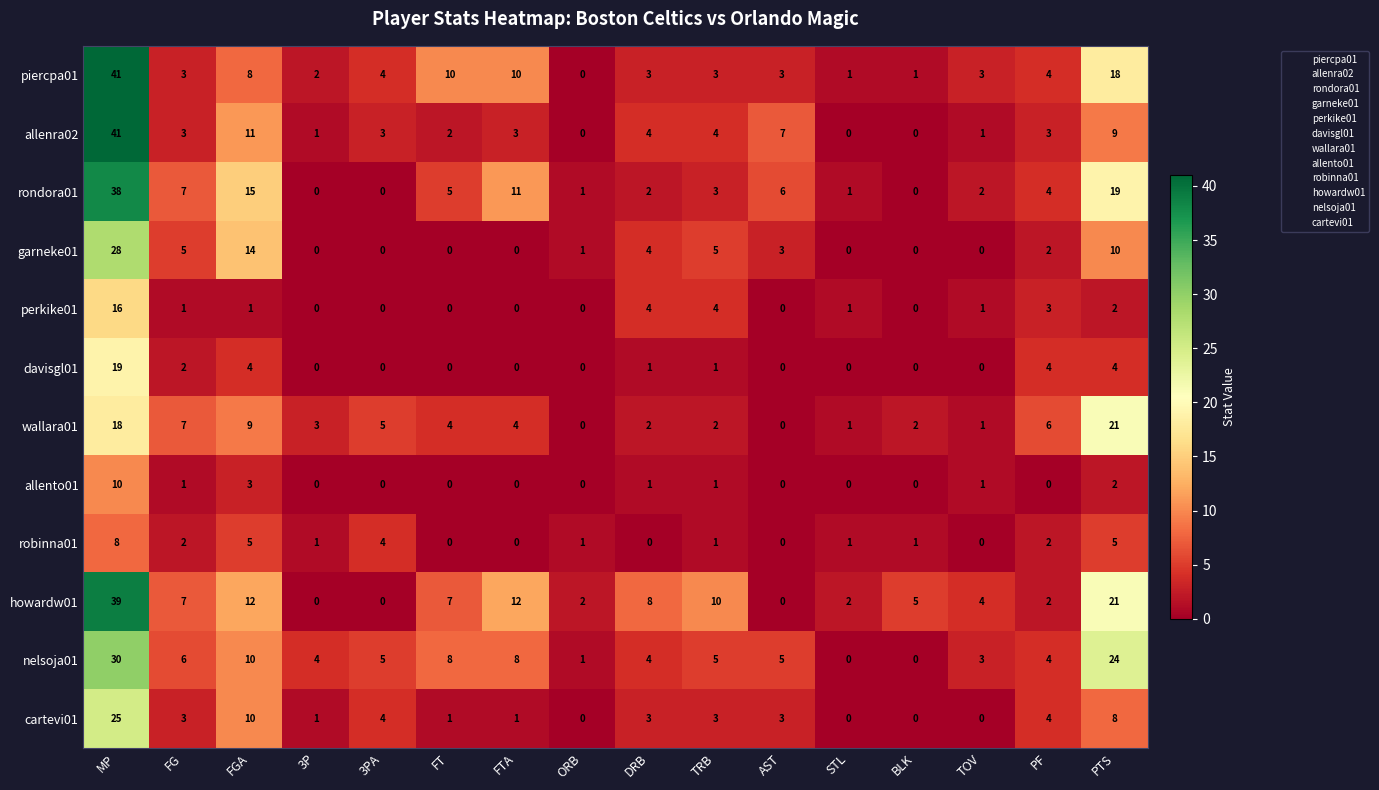

What is the highest value of the allenra02 series?

41